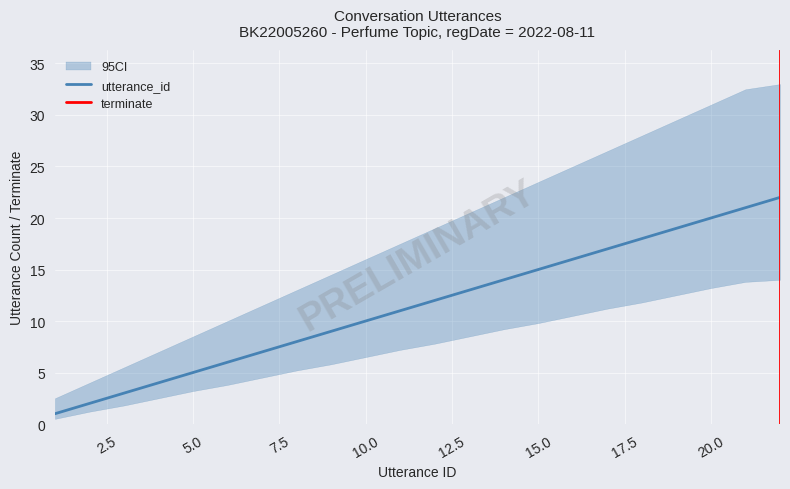

Between 8 and 5, which is larger?

8